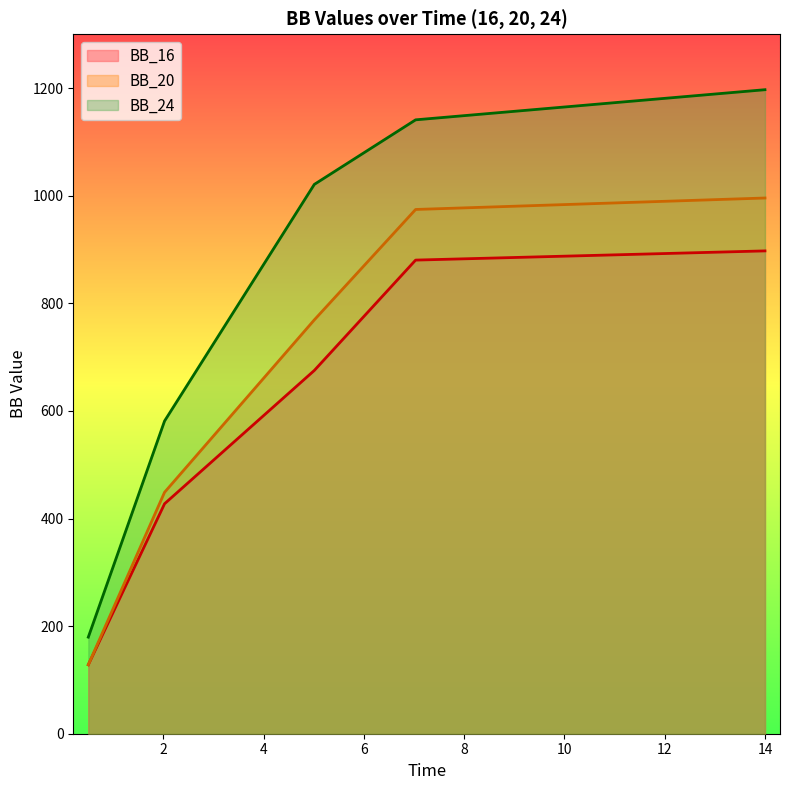

True or false: BB_24 has a value of 1021.0 at 5.009.

True